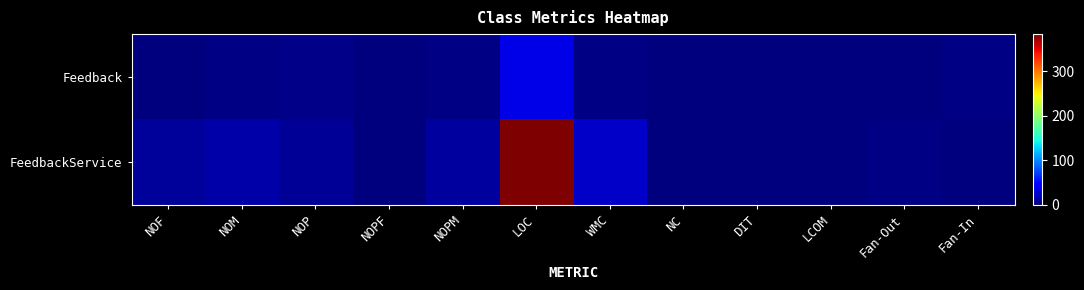

Between NOPF and WMC, which is larger?

WMC